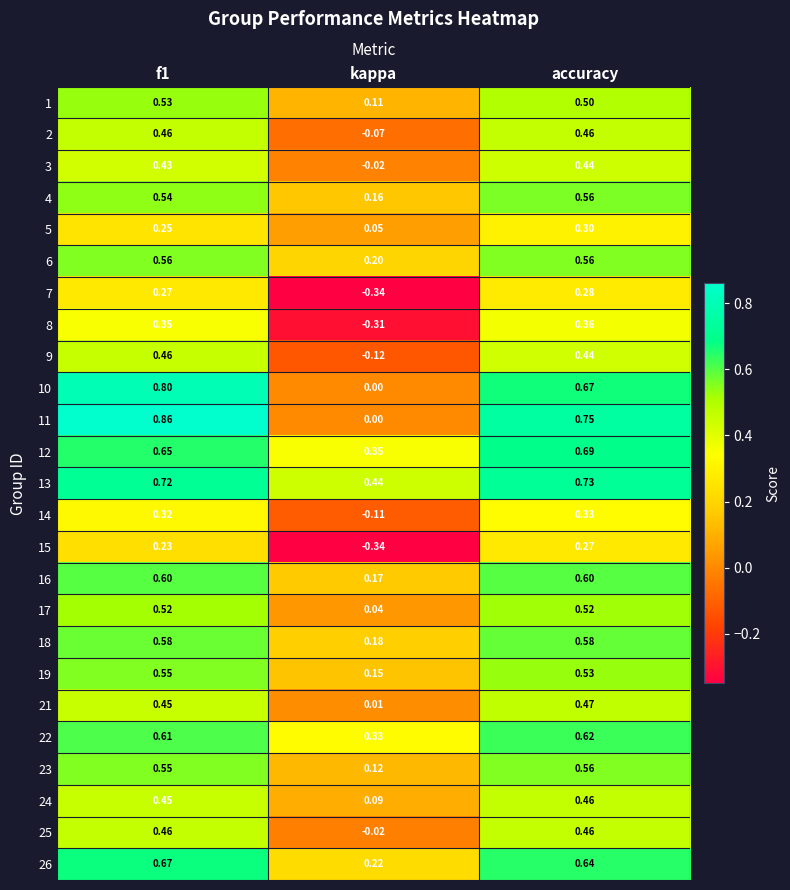

At which label does 24 reach its minimum?

kappa